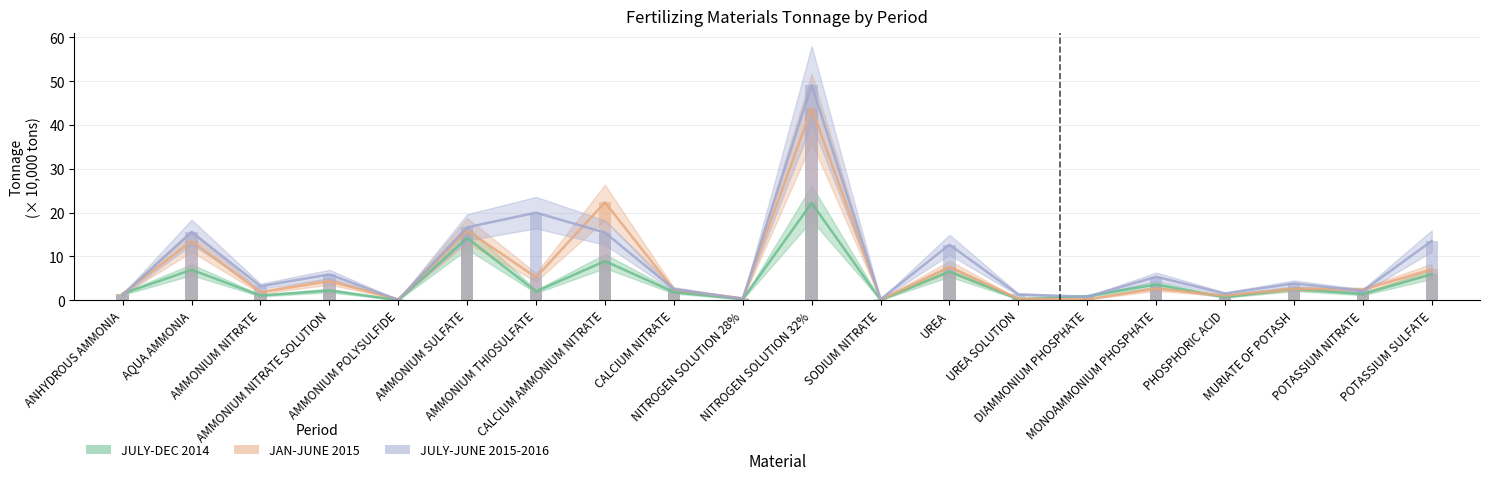

What is the label of the 6th bar from the right?

DIAMMONIUM PHOSPHATE